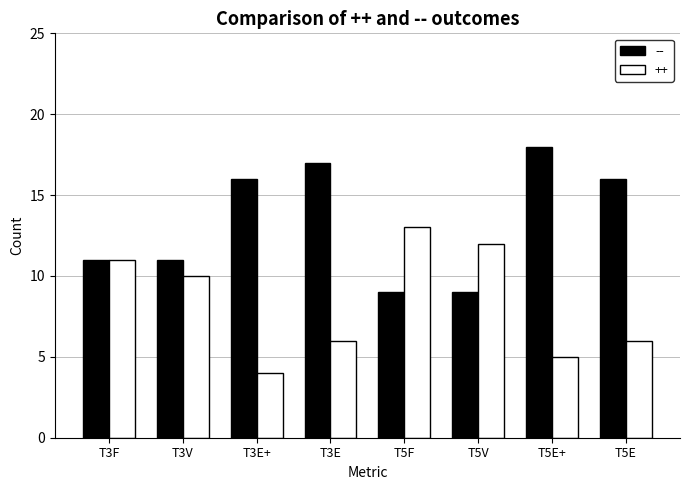

The -- series shows 6 at T3F. True or false?

False